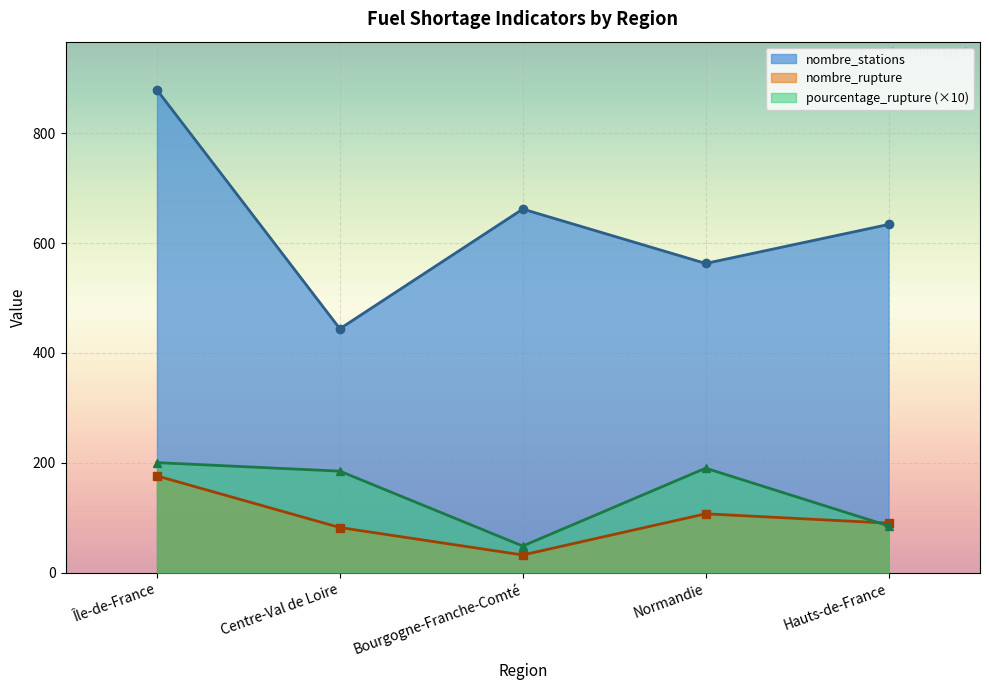

What is the value of the nombre_rupture point at the 1st from the left?

176.0